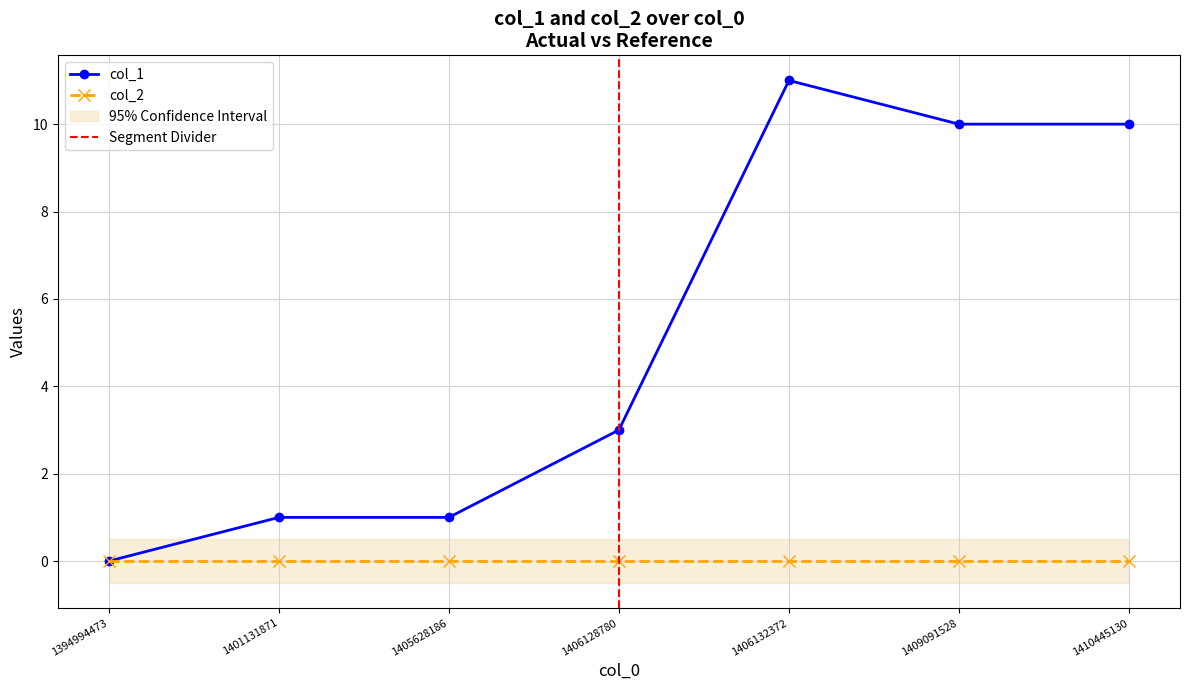

Count the number of categories in the chart.

7